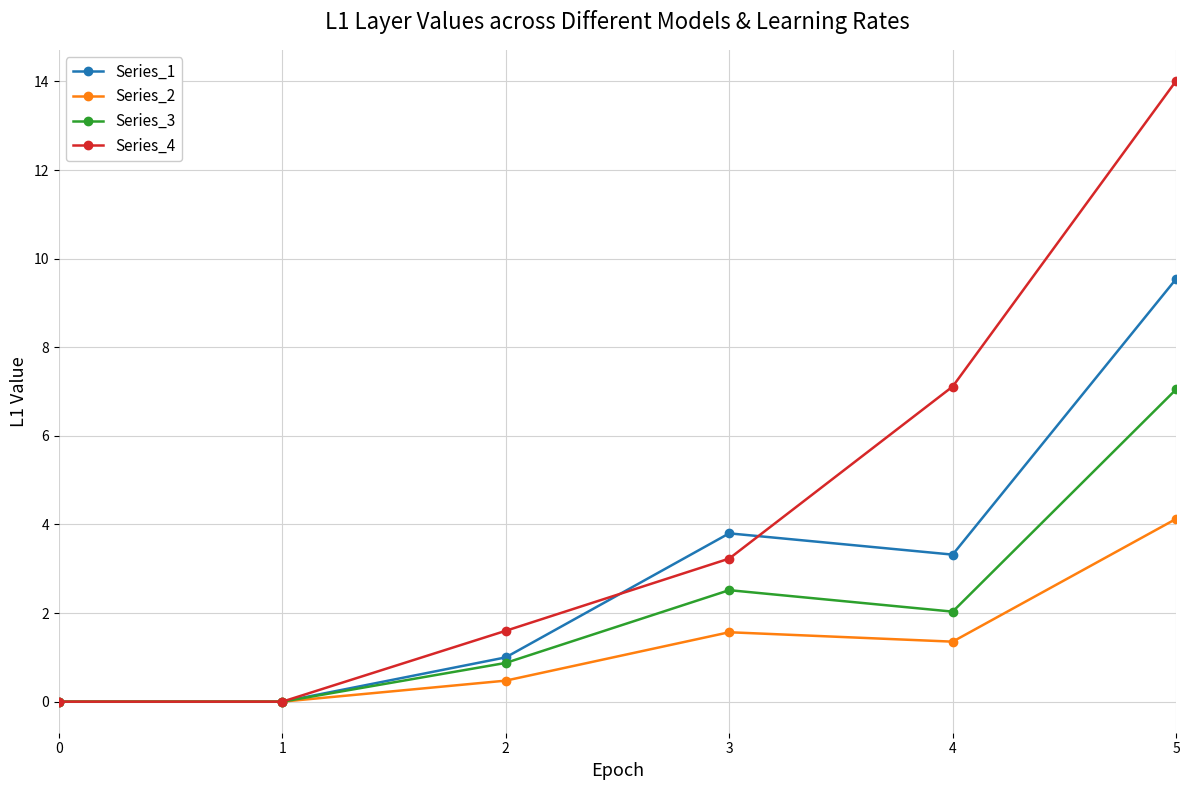

What is the highest value of the Series_1 series?

9.5